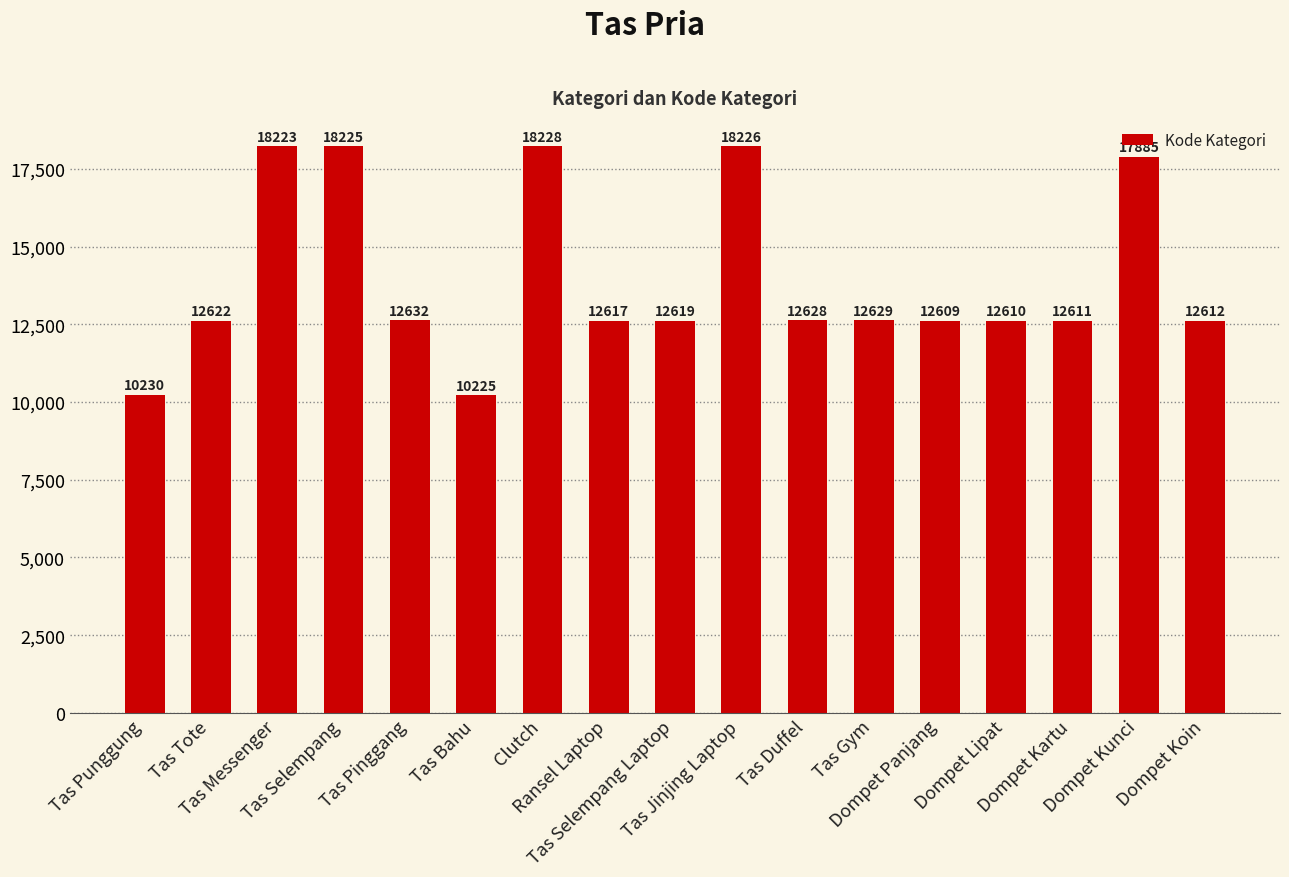

Rank the categories by value from highest to lowest.

Clutch, Tas Jinjing Laptop, Tas Selempang, Tas Messenger, Dompet Kunci, Tas Pinggang, Tas Gym, Tas Duffel, Tas Tote, Tas Selempang Laptop, Ransel Laptop, Dompet Koin, Dompet Kartu, Dompet Lipat, Dompet Panjang, Tas Punggung, Tas Bahu